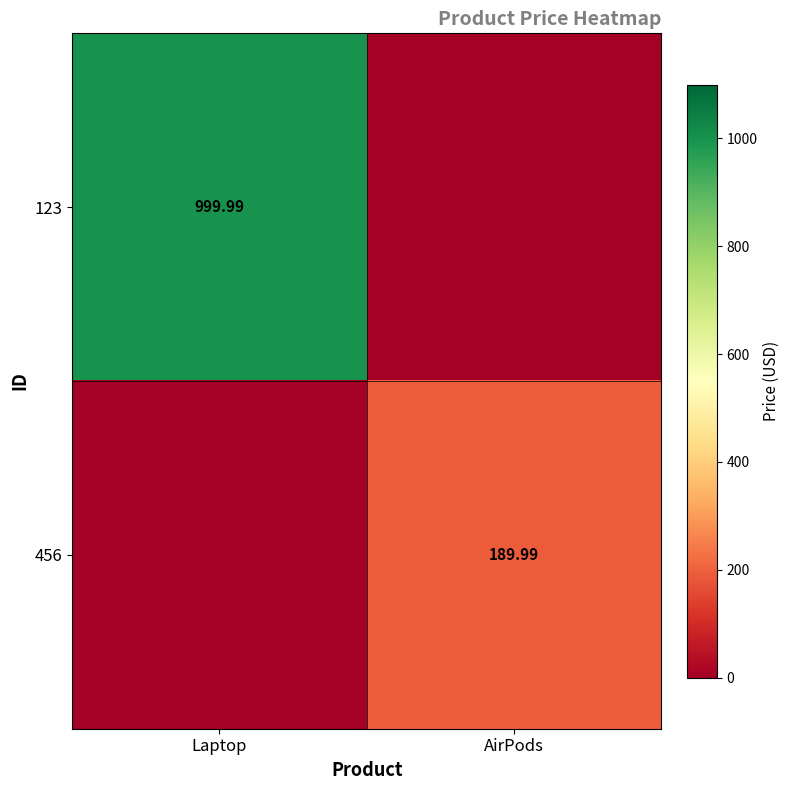

Which label corresponds to the smallest value in the chart?

AirPods